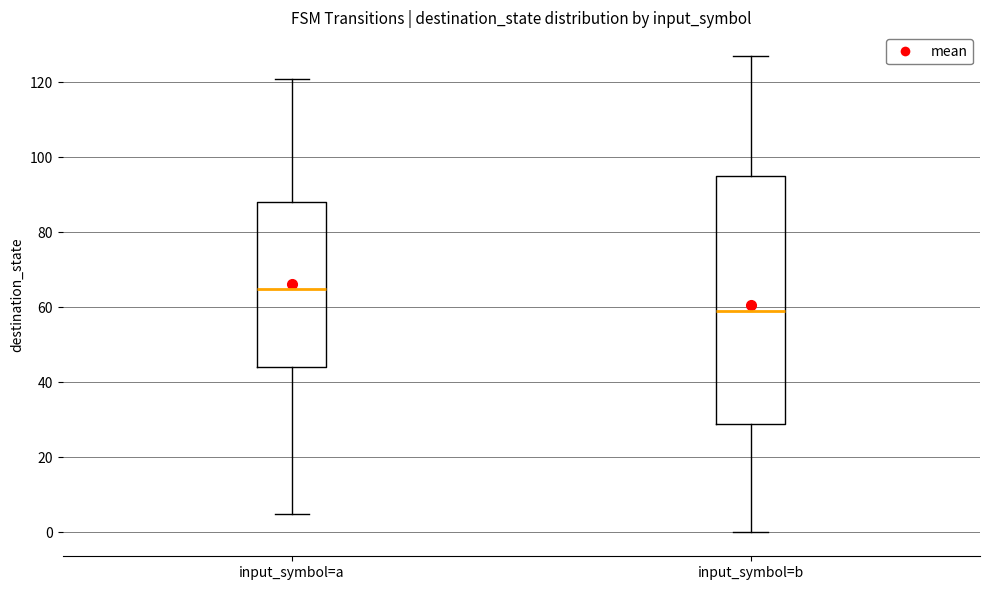

Where is the upper edge of the box for input_symbol=a on the y-axis? The values are not printed on the chart, so give them approximately, as read against the axis.

88